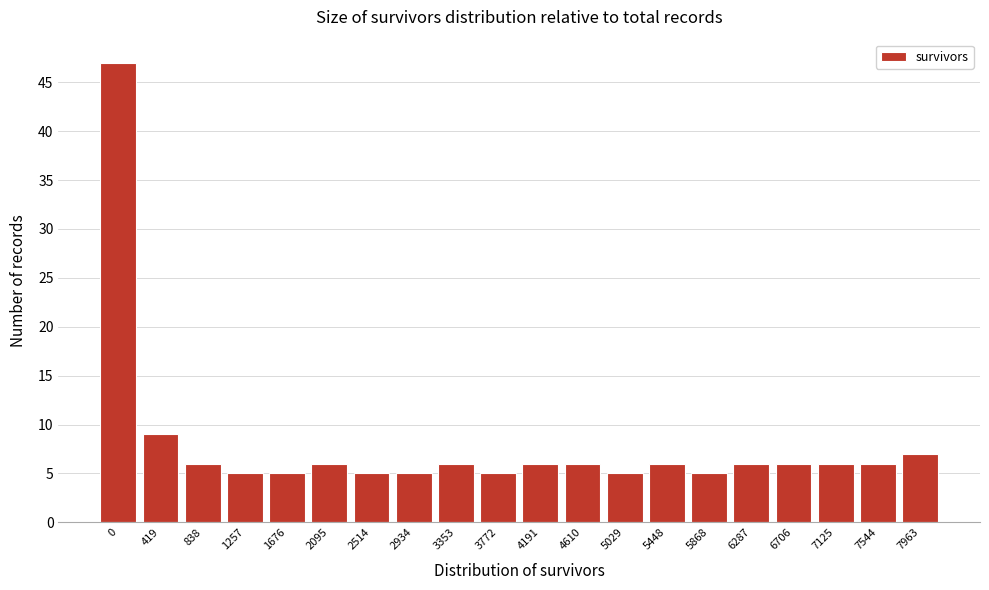

Reading left to right, what are all the values shown in this chart?

47	9	6	5	5	6	5	5	6	5	6	6	5	6	5	6	6	6	6	7